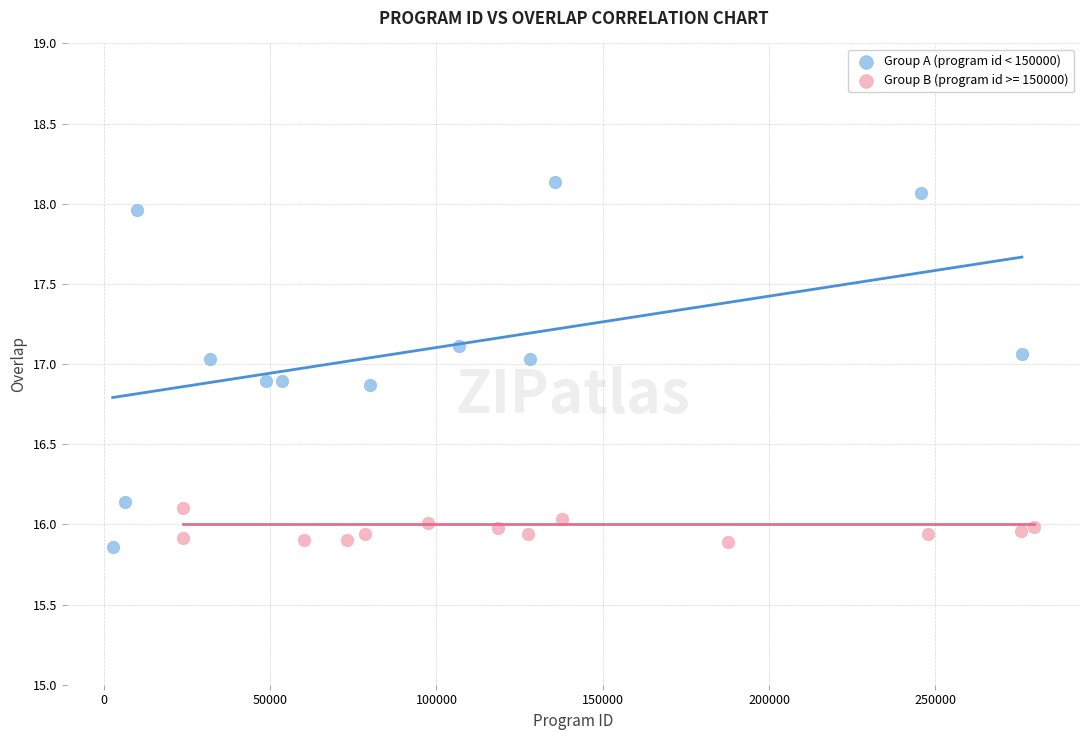

Which series contains the highest Y value?

Group A (program id < 150000)